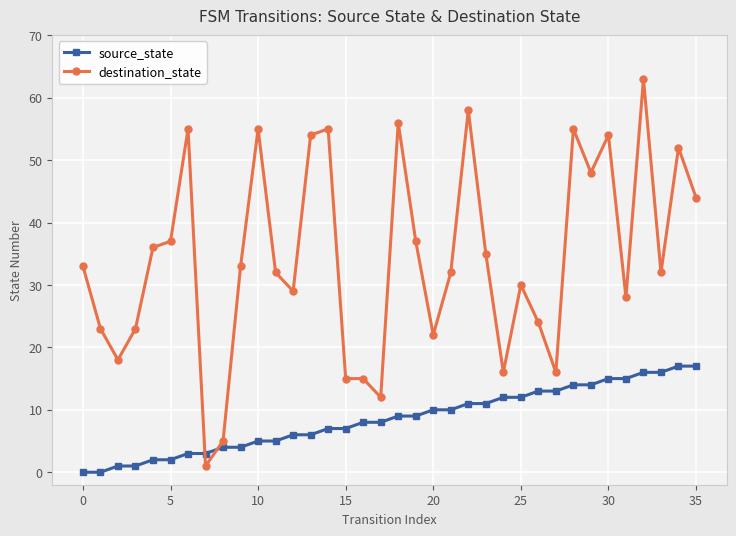

After their last crossing, which series has the higher values: destination_state or source_state?

destination_state